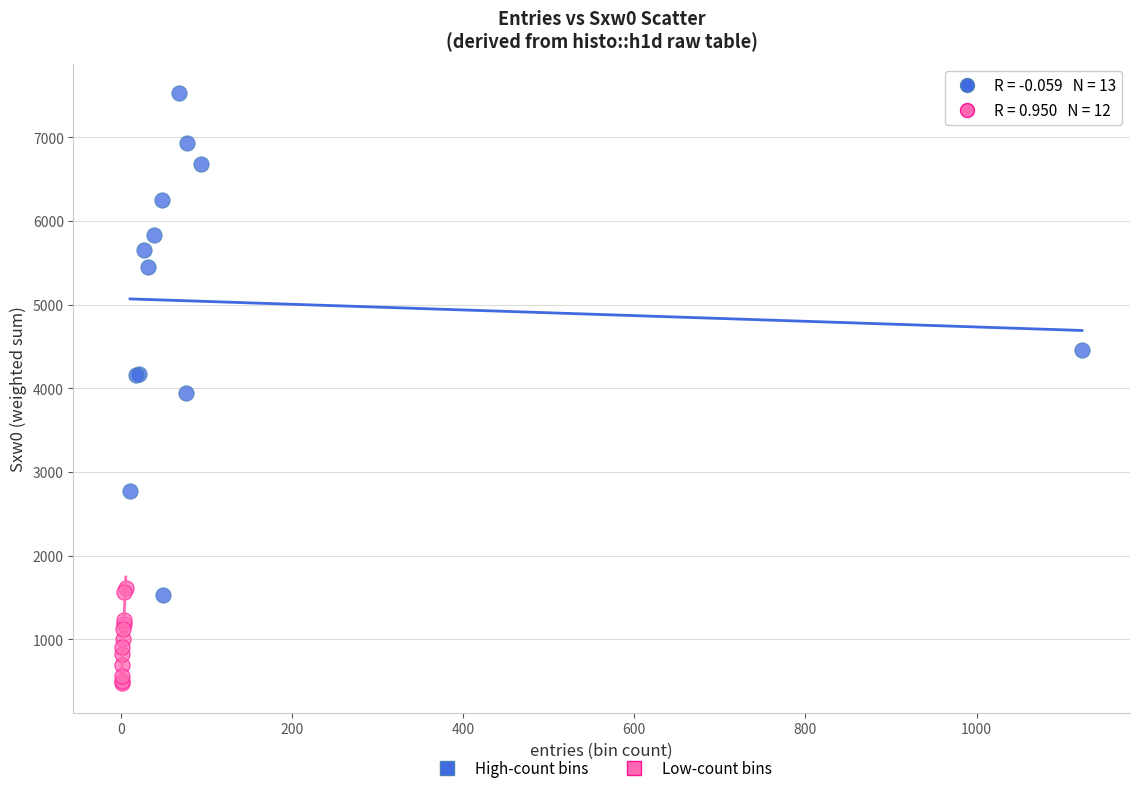

Which series reaches the maximum Y coordinate?

High-count bins